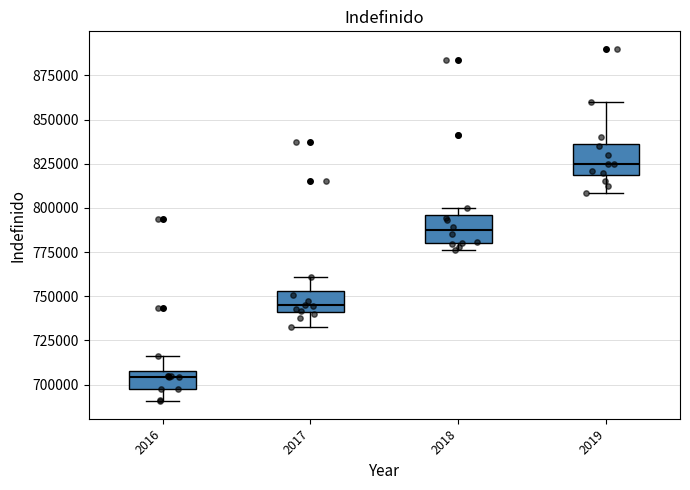

Where does the median line of the box at x = 2017 sit on the y-axis? The values are not printed on the chart, so give them approximately, as read against the axis.

745000